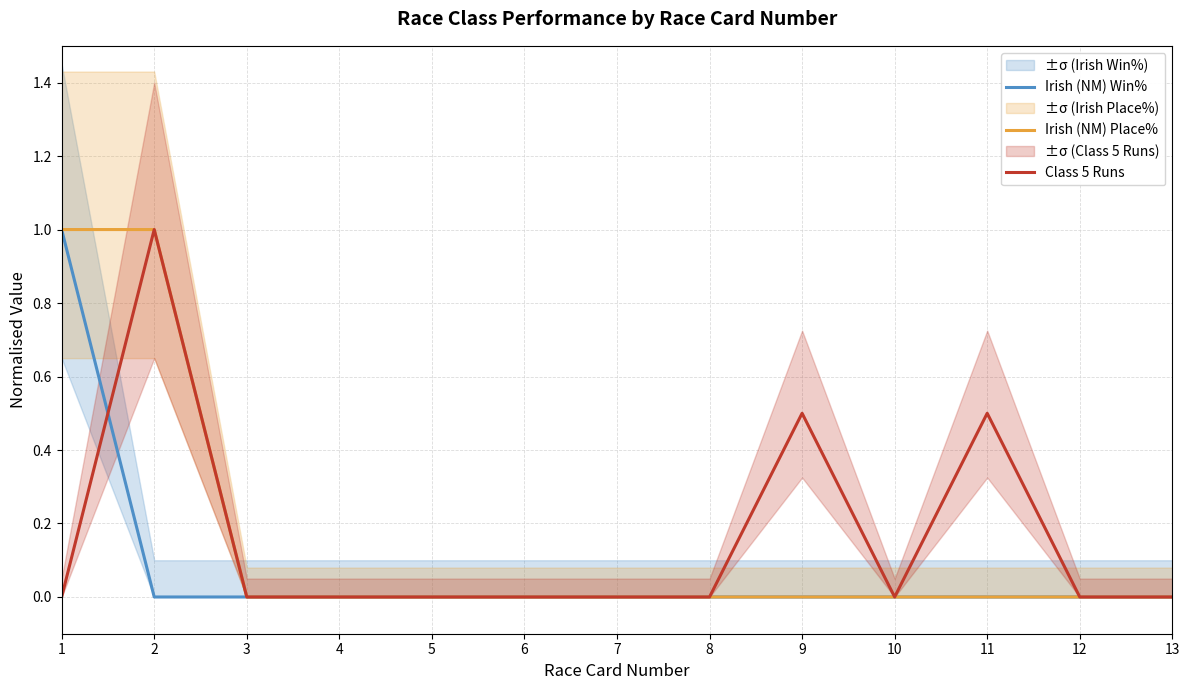

How many interior local peaks does the Class 5 Runs series have?

3